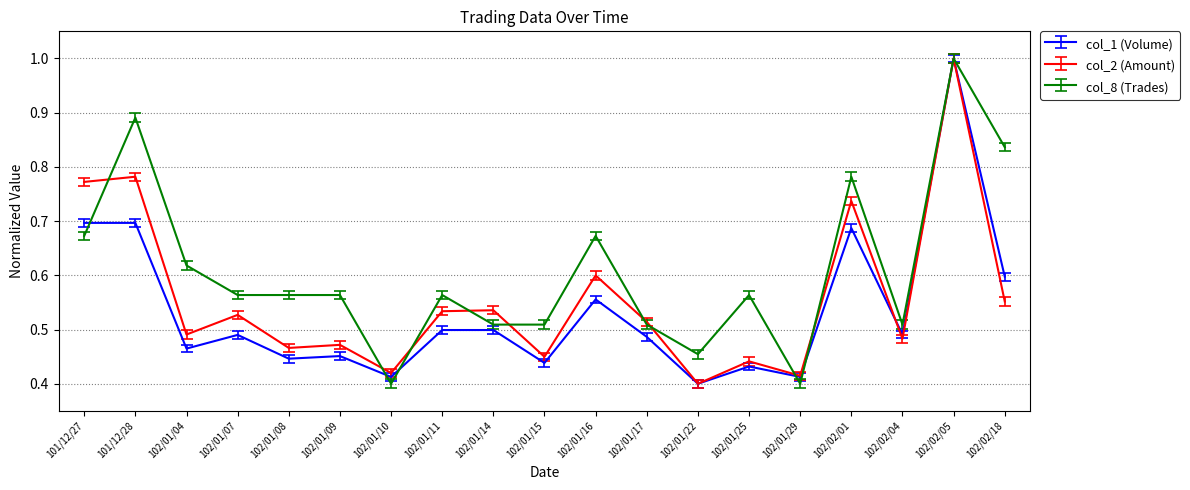

What are all the series names shown in the legend?

col_1 (Volume), col_2 (Amount), col_8 (Trades)